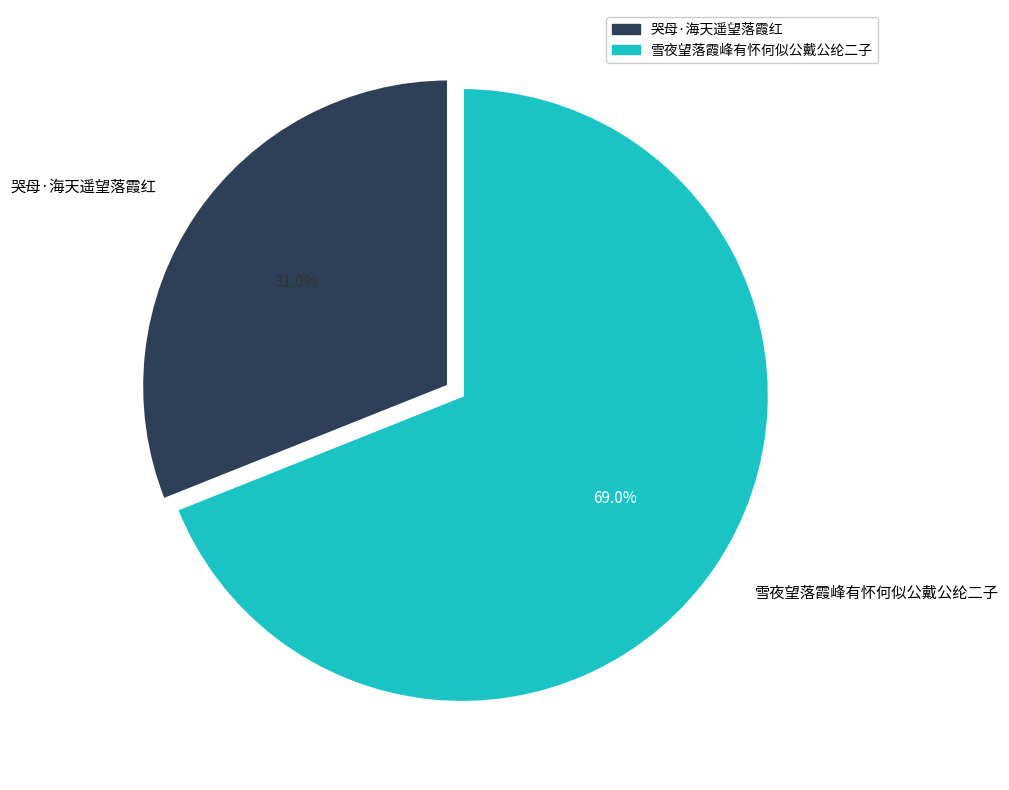

Is it true that 哭母·海天遥望落霞红 is 31% of the pie?

True